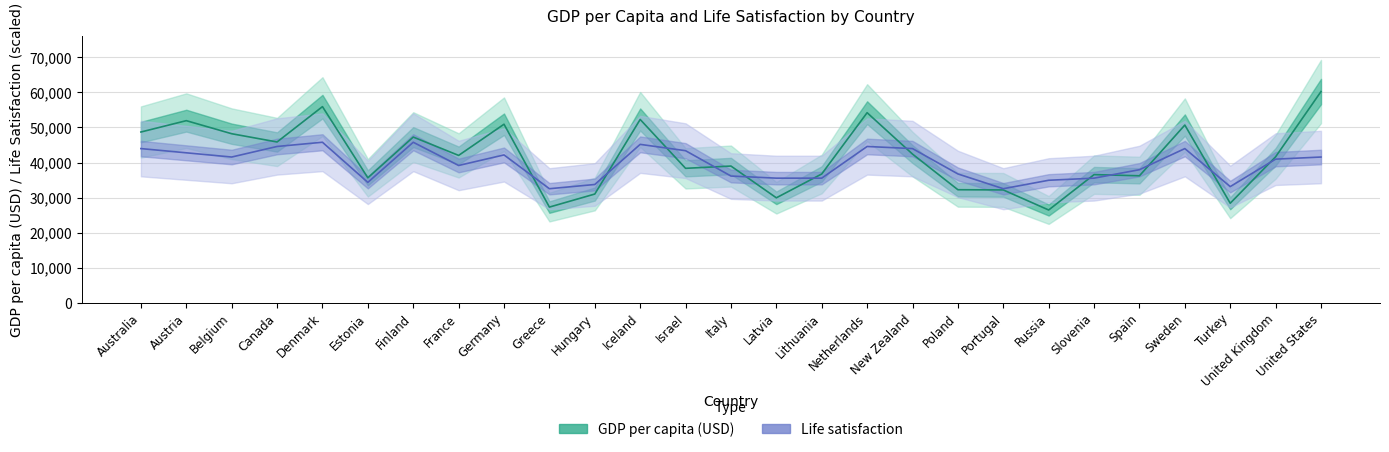

How many interior local valleys does the Life satisfaction series have?

6